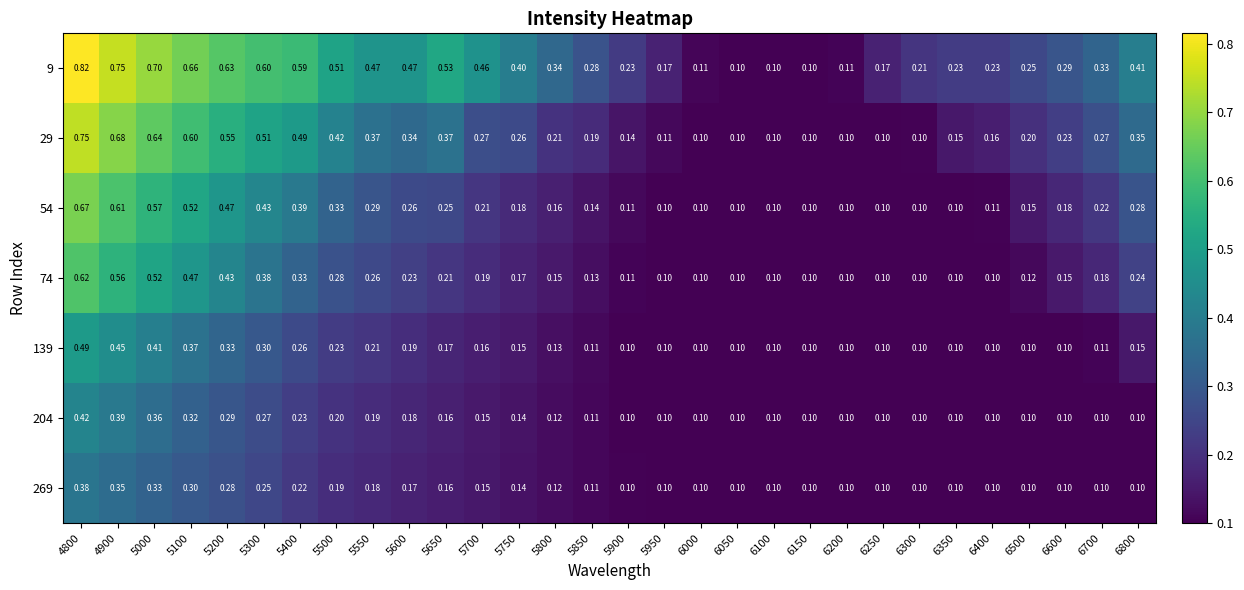

How many data points does each series have?

30